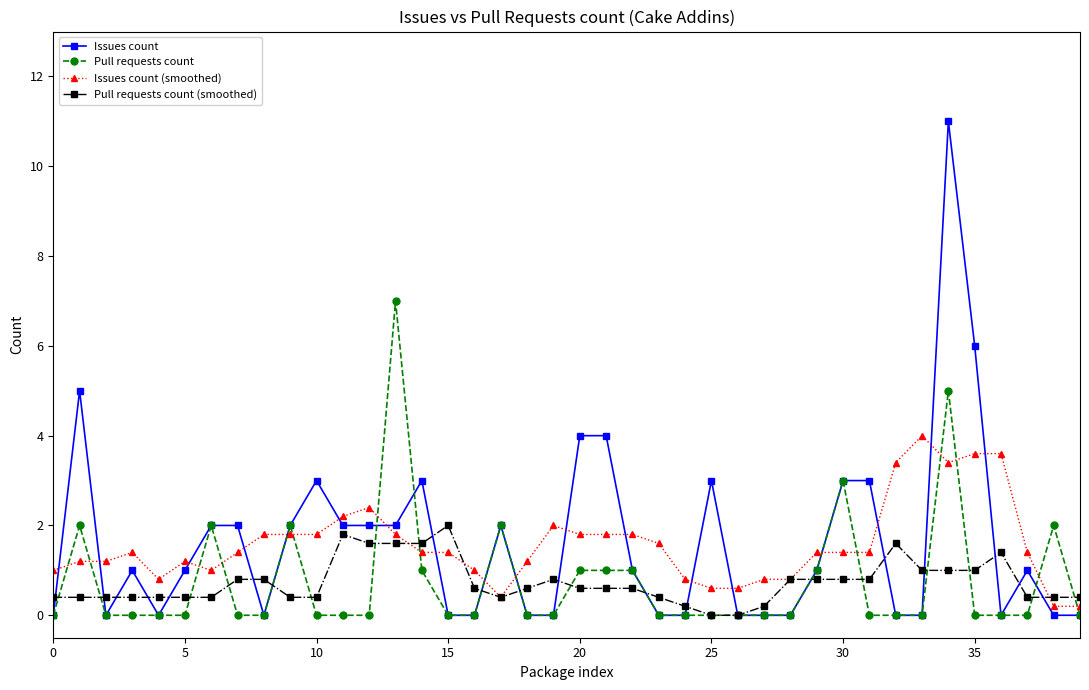

True or false: Issues count has more than 1 points higher than both neighbors.

True